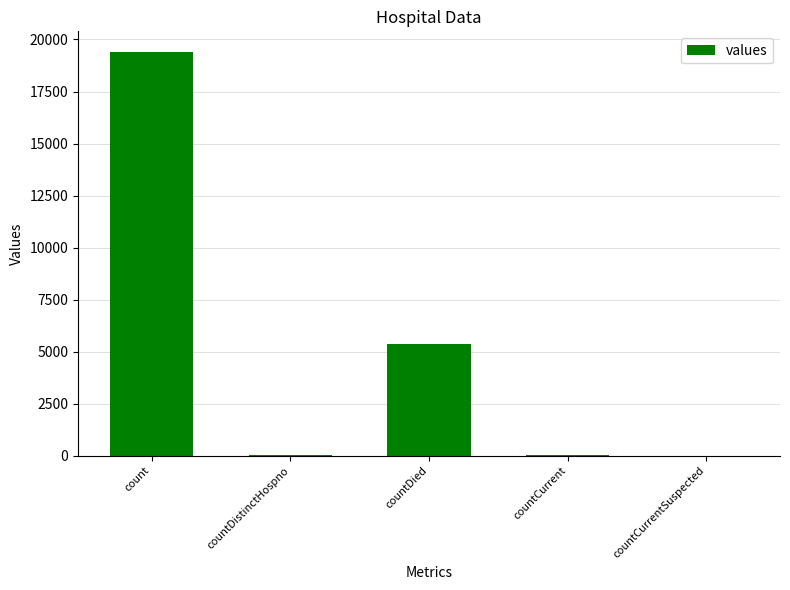

What is the maximum value shown in the chart?

19420